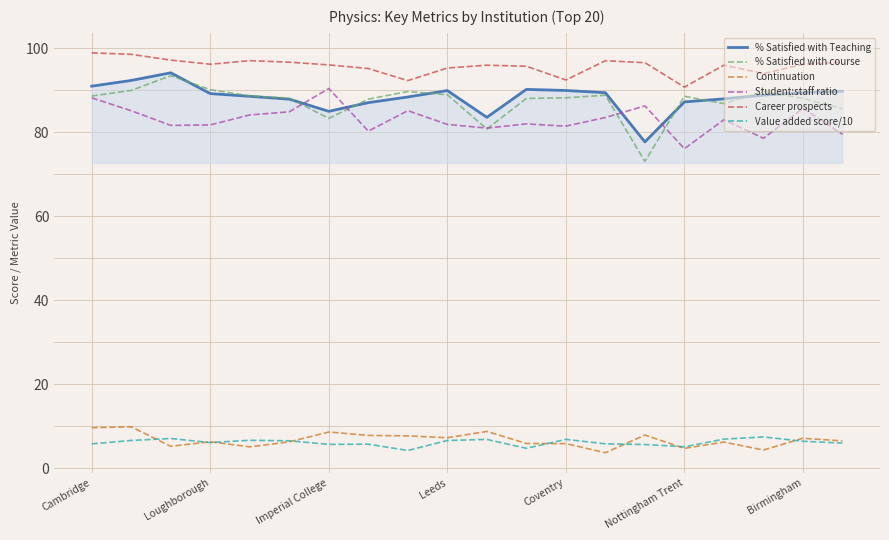

Which series has the largest range (max minus min)?

% Satisfied with course